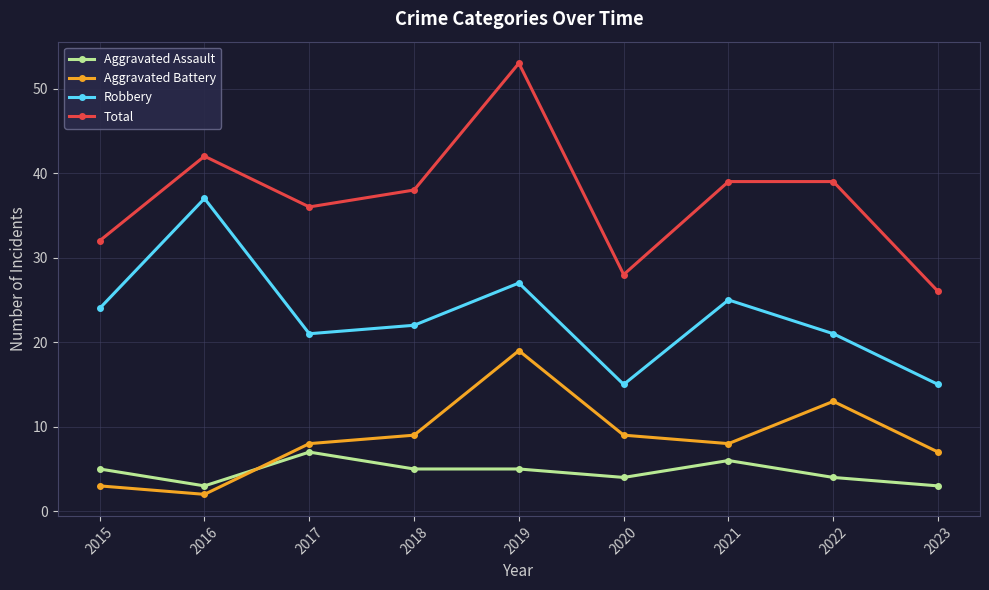

Is it true that Robbery equals 24 at 2015?

True